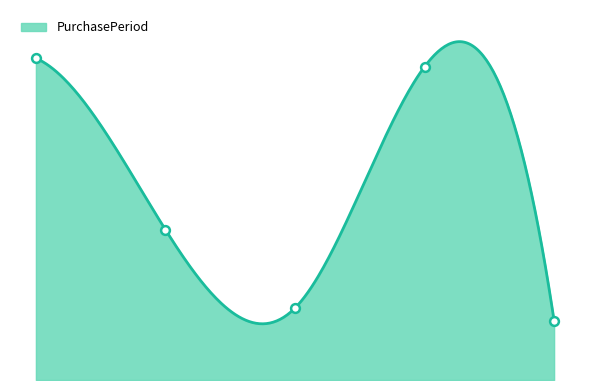

What is the ratio of the value at 2015-12-23 to the value at 2016-03-03?

2.1